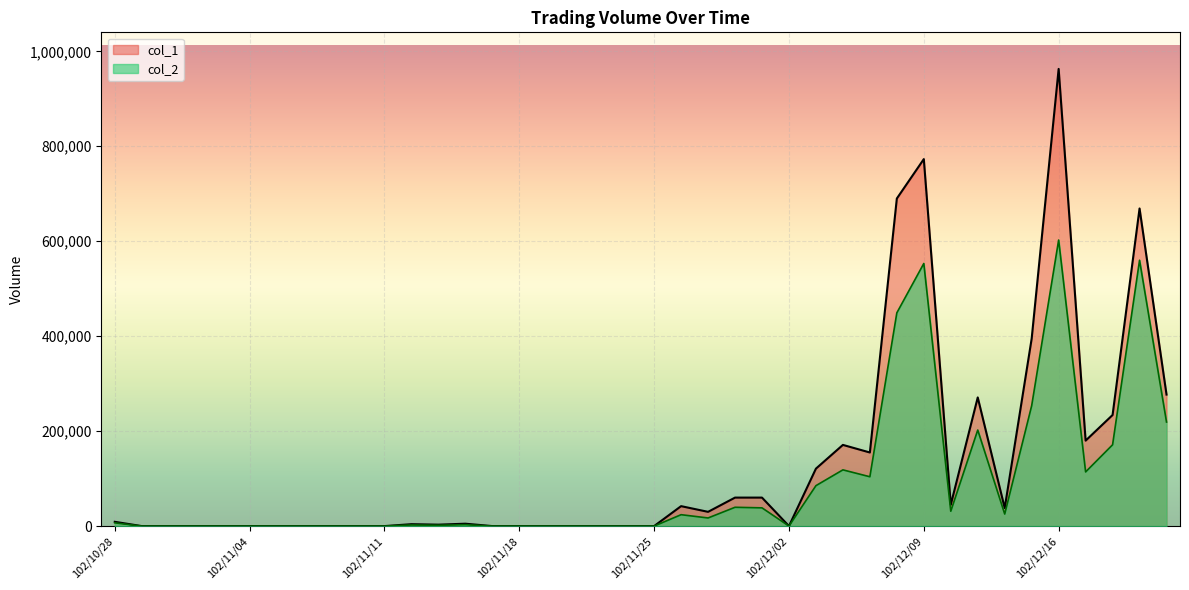

What is the label of the 29th point from the left?

102/12/05